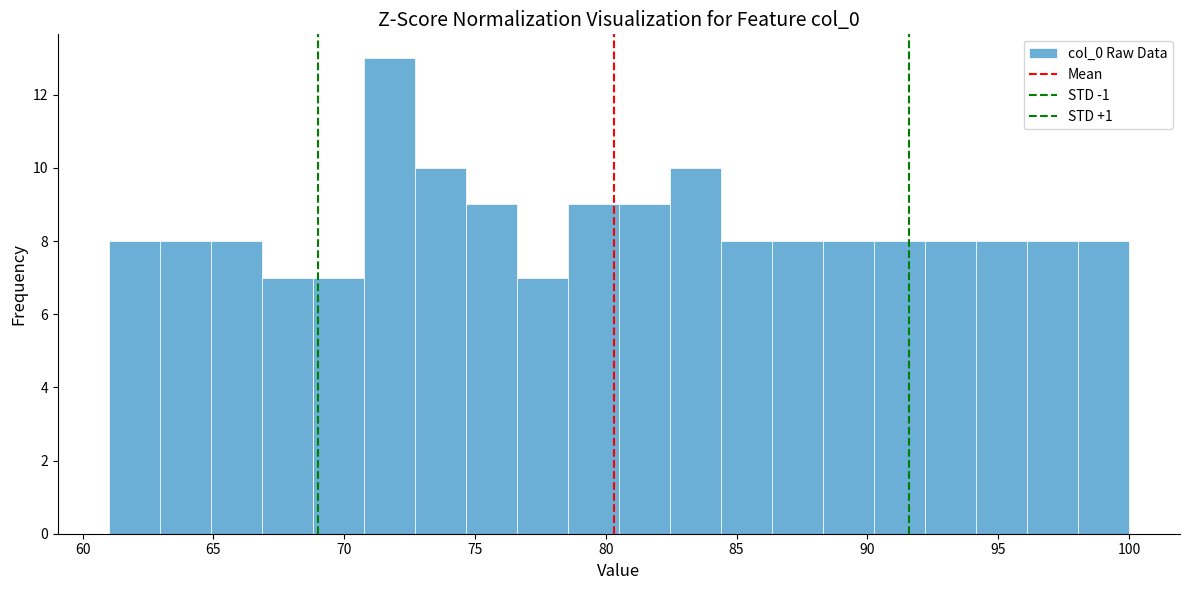

Read against the x-axis, roughly where is the centre of the tallest bar?

71.5